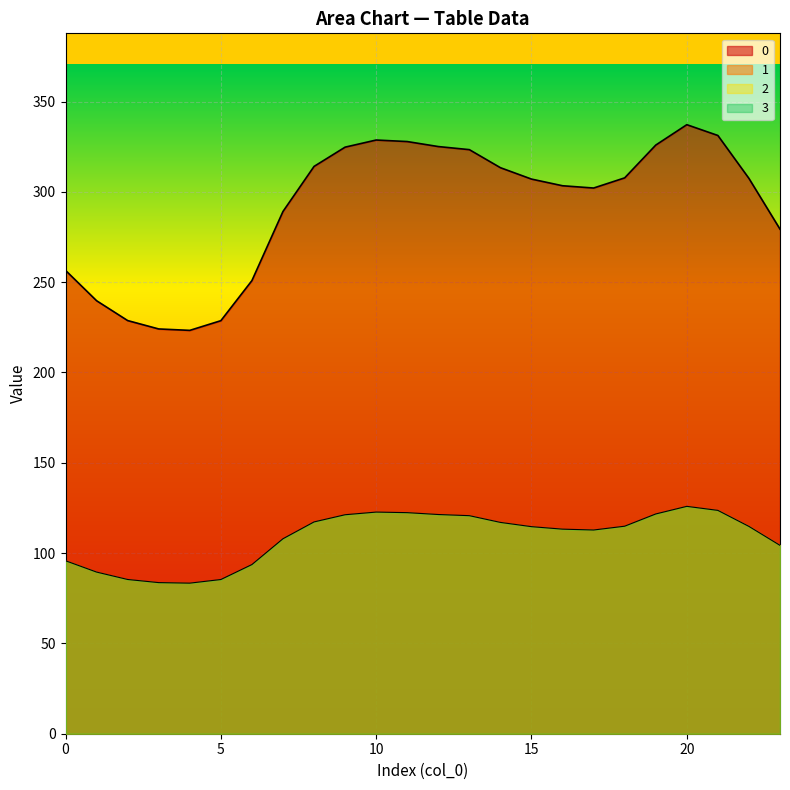

What is the sum of all 1 values?

2613.0